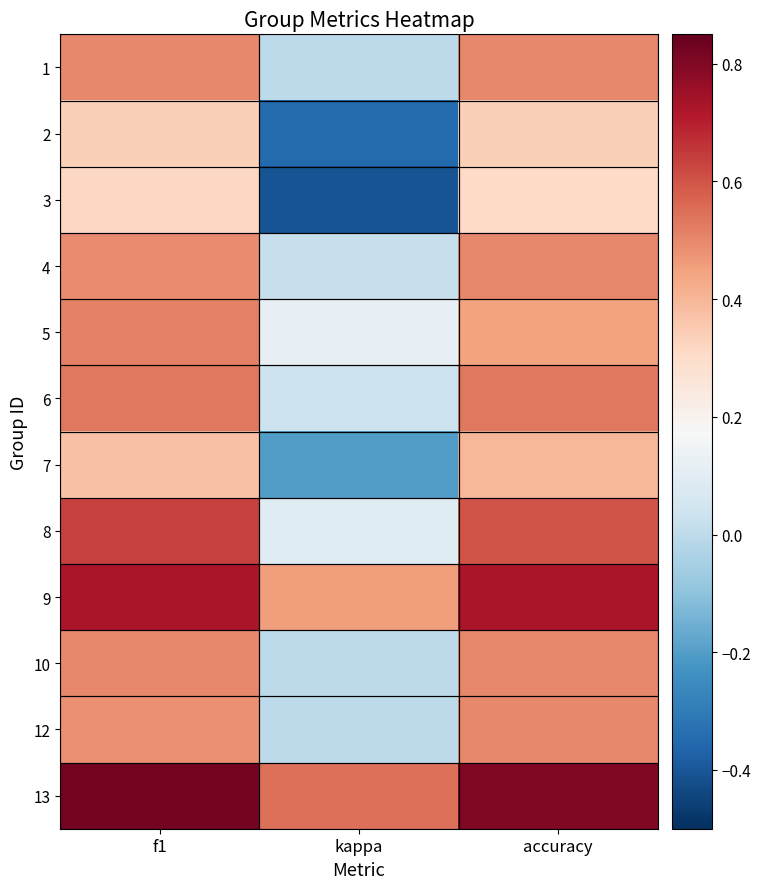

At how many categories does at least one series exceed 0?

3